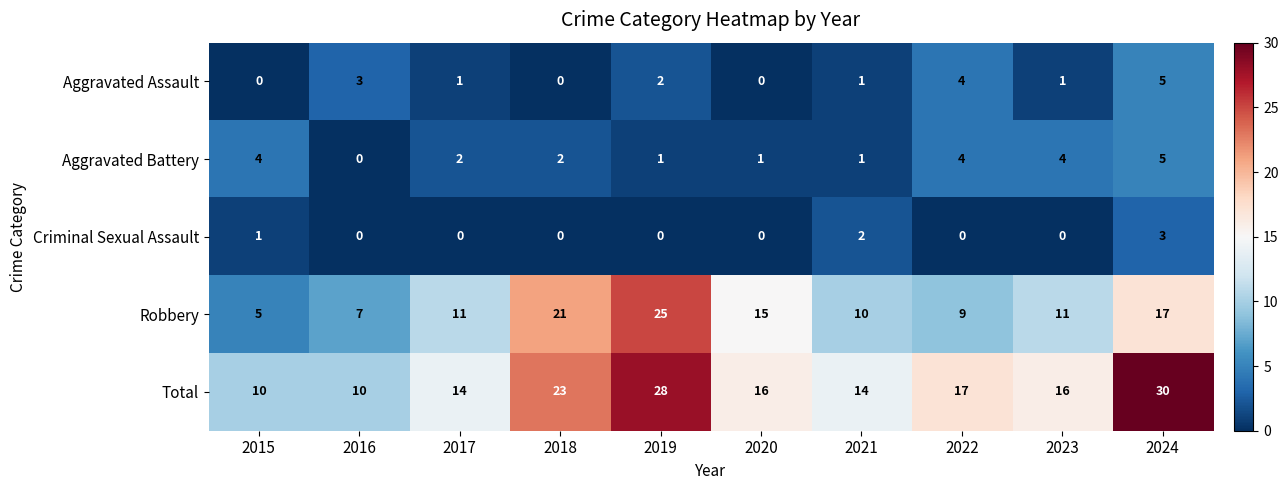

The value of Aggravated Battery at 2022 is 4. True or false?

True